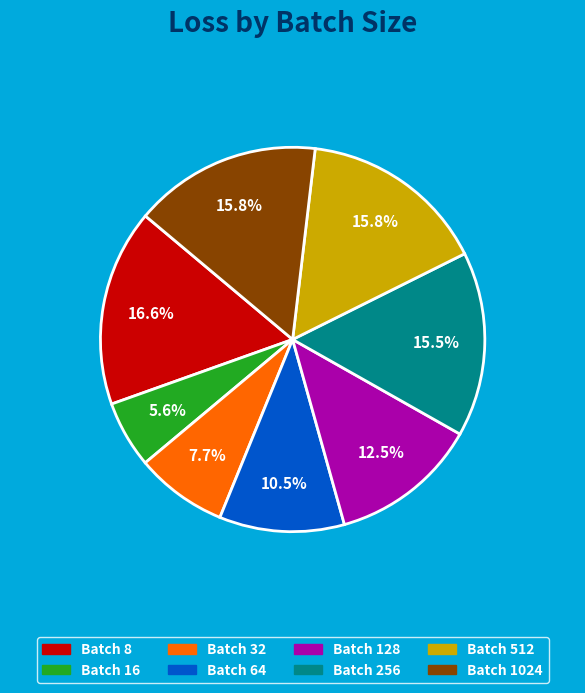

Does any single category account for the majority?

No